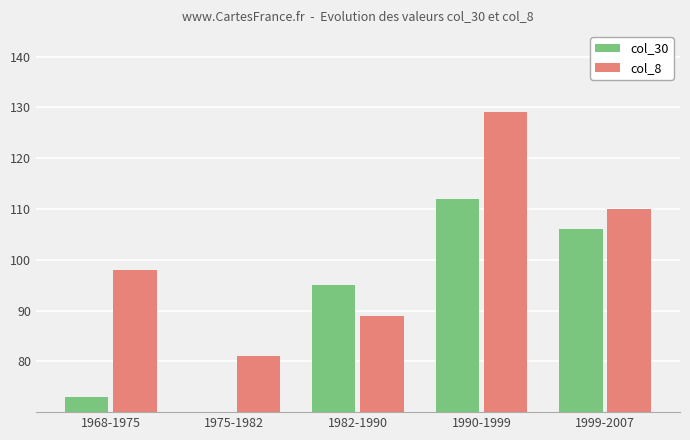

Reading left to right, list all the values displayed in this chart.

col_30: 73	58	95	112	106
col_8: 98	81	89	129	110